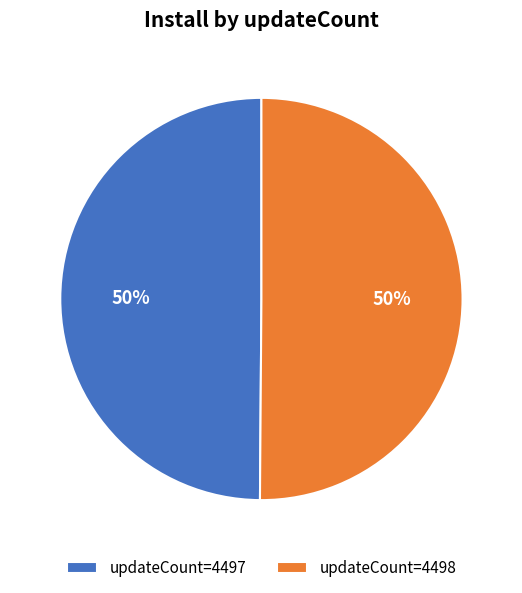

To the nearest percent, what is the average slice percentage?

50%